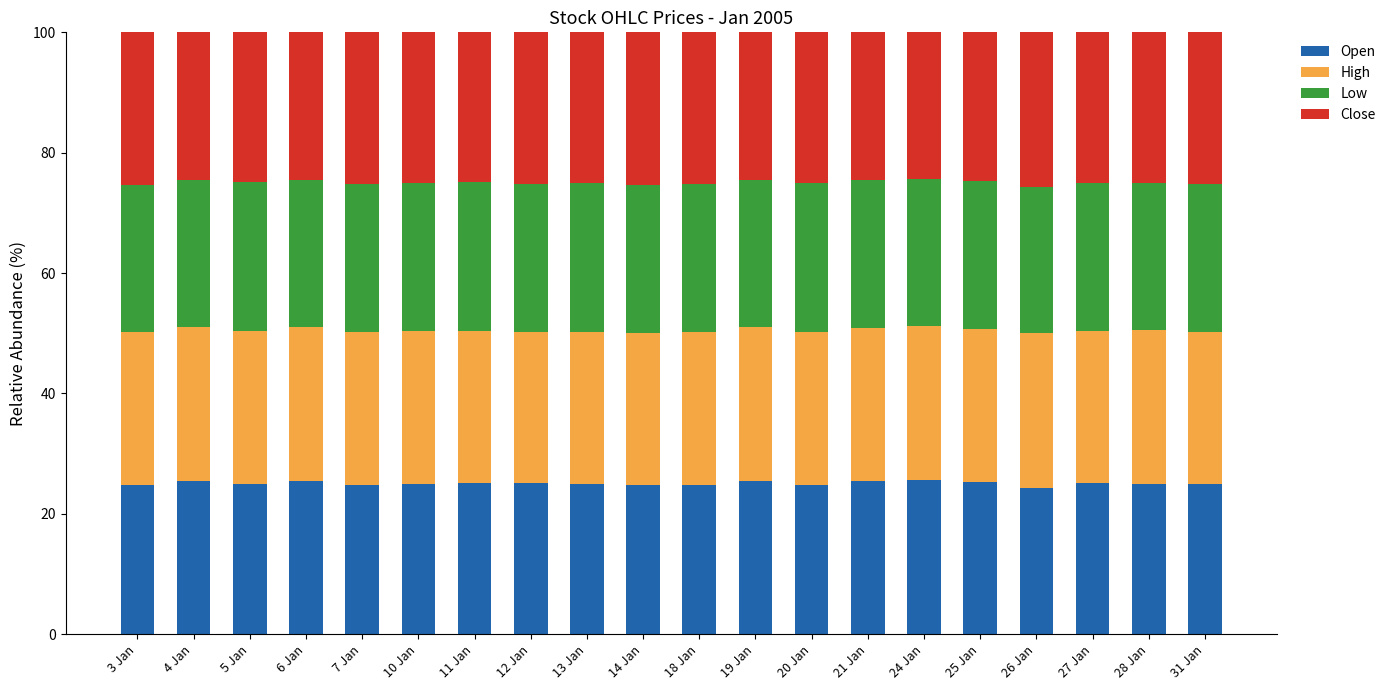

What are all the series names shown in the legend?

Open, High, Low, Close